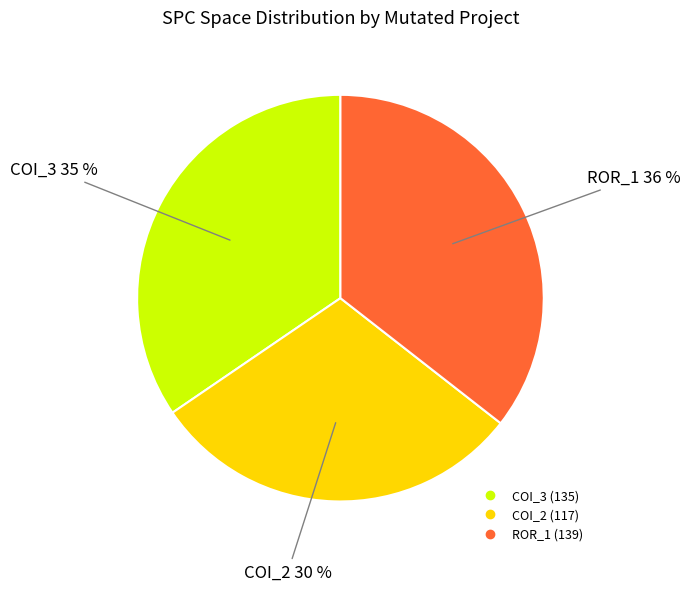

Does any single category account for the majority?

No